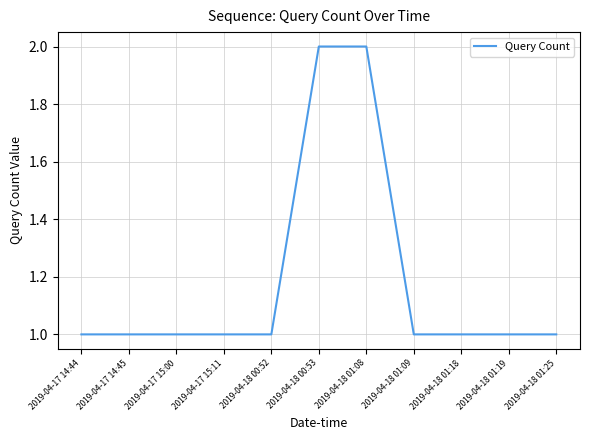

The value at 2019-04-18 01:08 is 3. True or false?

False